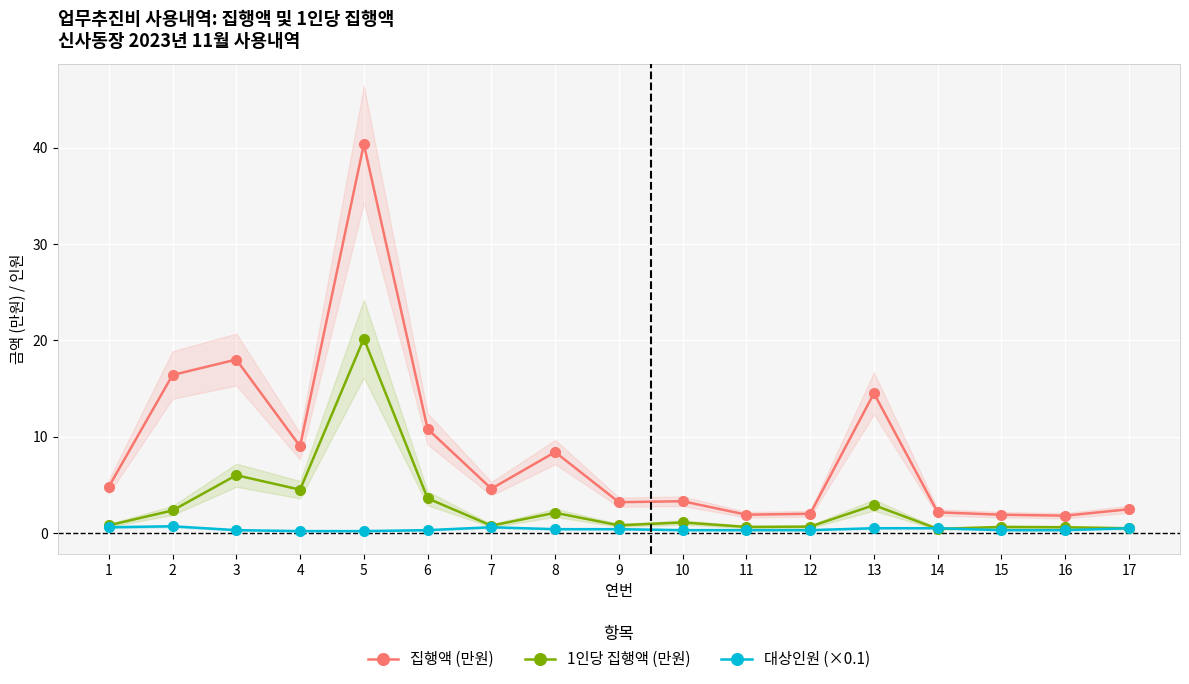

Between 15 and 14, which is larger?

14